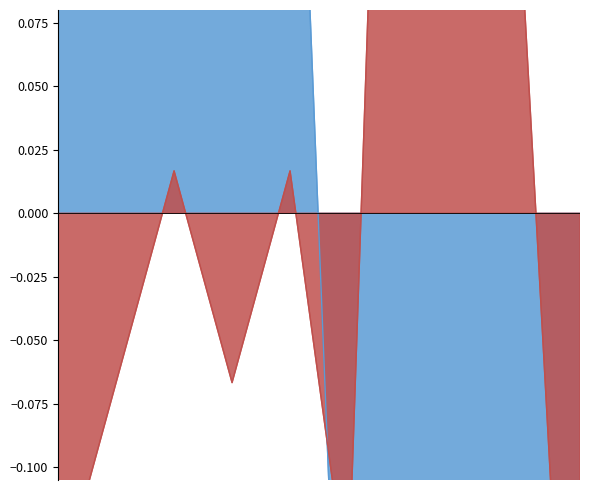

Which category has the highest value in the Robbery series?

2021